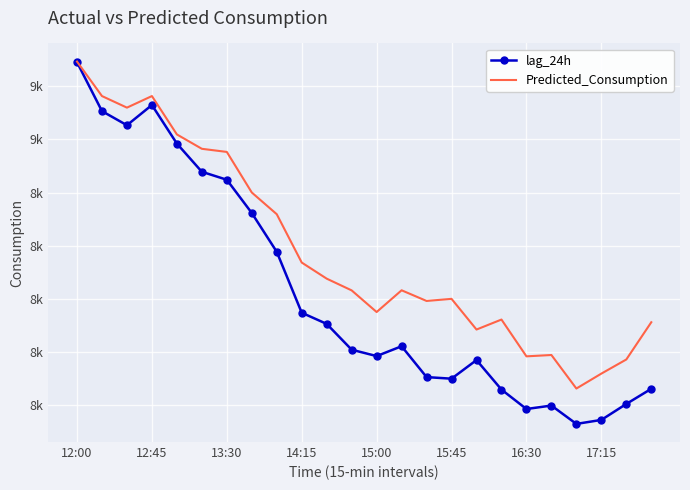

Rank the series by their maximum value, from lowest to highest.

lag_24h, Predicted_Consumption